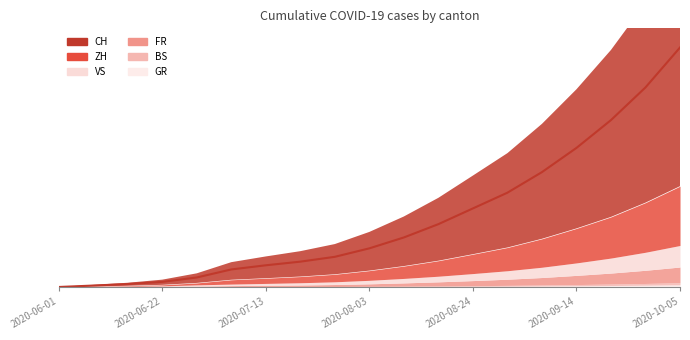

Which series ends up on top after the final intersection of BS and VS?

VS